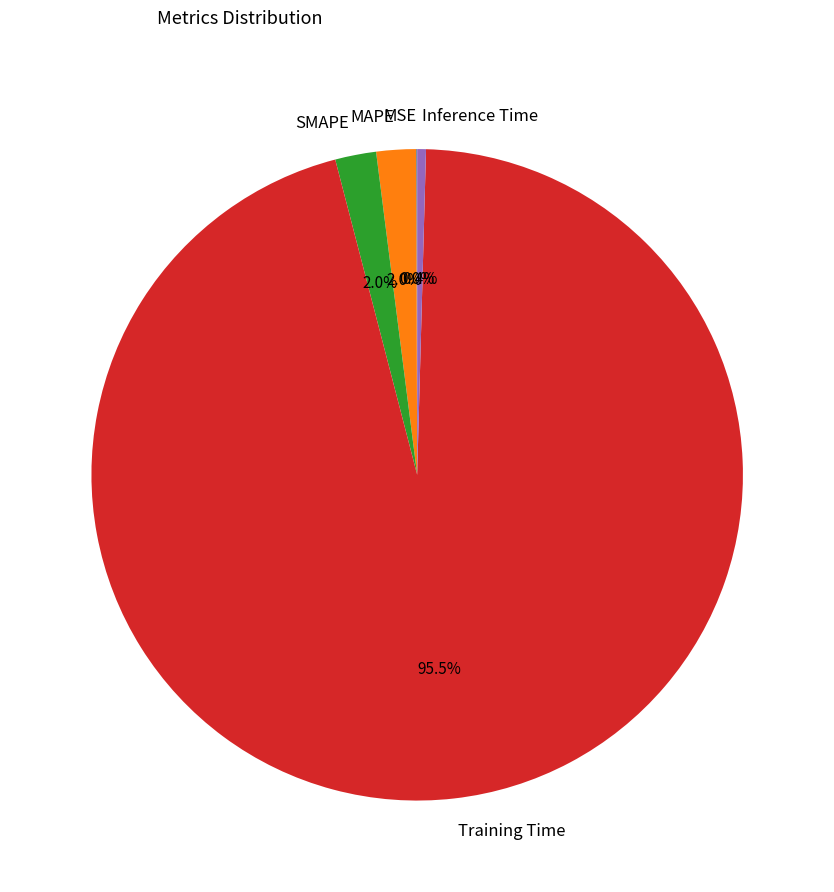

To the nearest percent, what percentage of the pie is MAPE?

2%